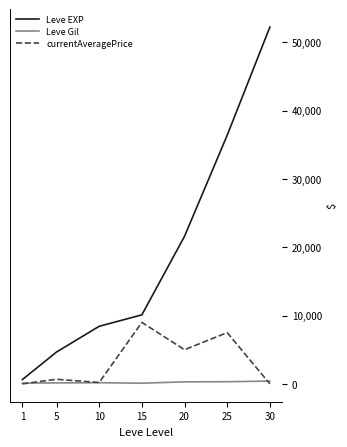

Which series has the widest spread of values?

Leve EXP